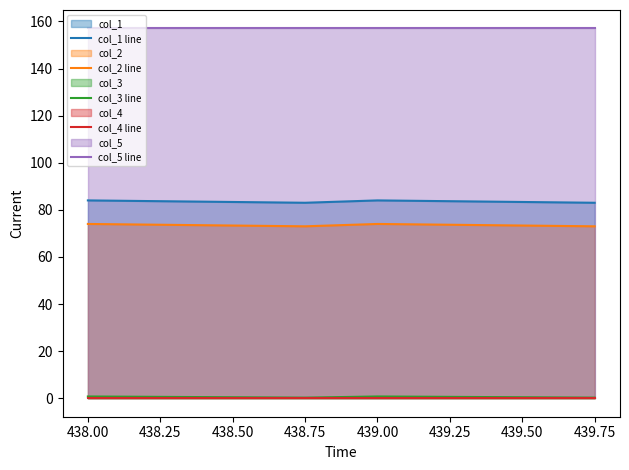

True or false: col_2 line and col_5 line intersect in this chart.

False